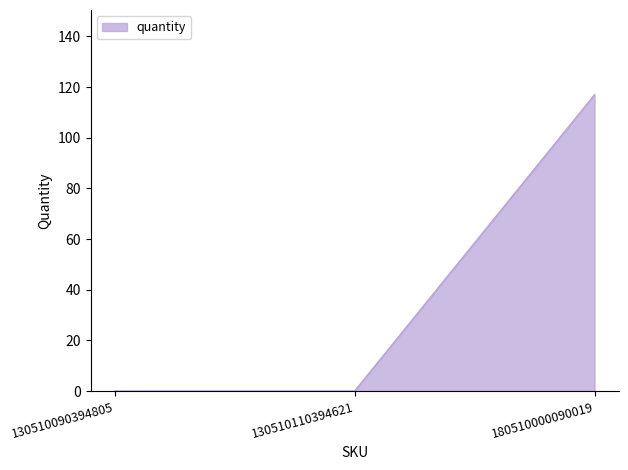

How many distinct data groups are displayed?

1